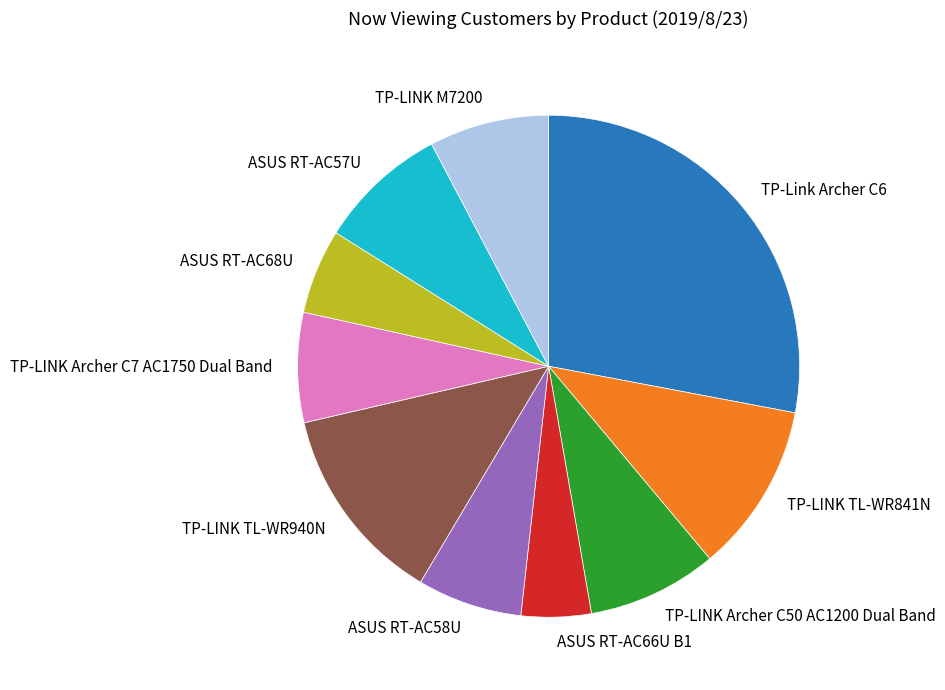

Does ASUS RT-AC68U account for over 50% of the chart?

No